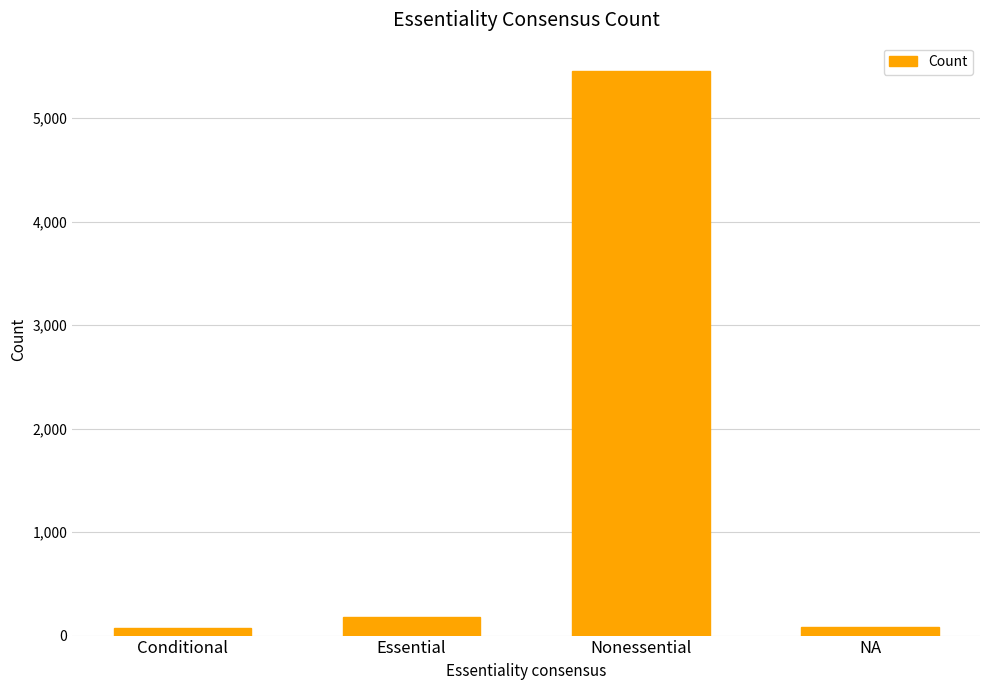

What is the difference between the maximum and minimum values?

5386